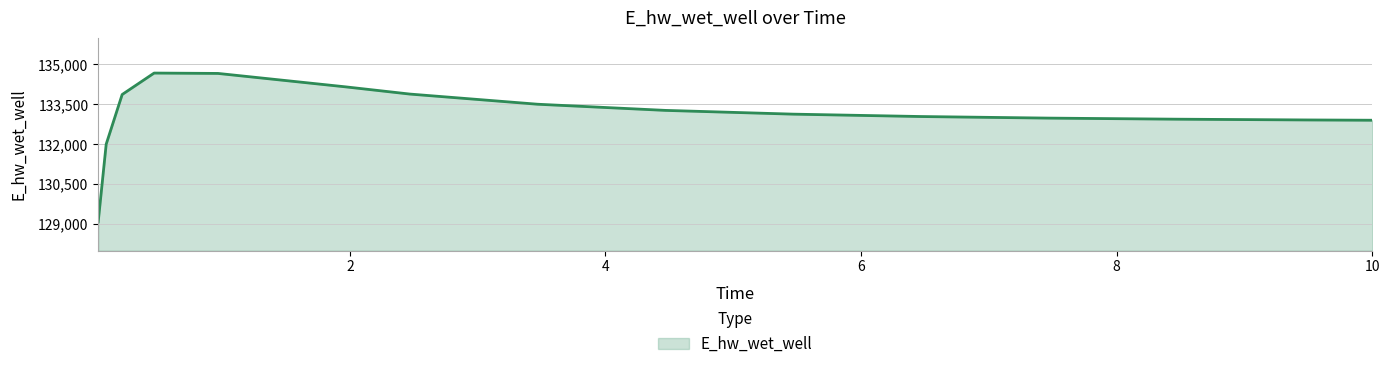

How many lines are shown in the chart?

1